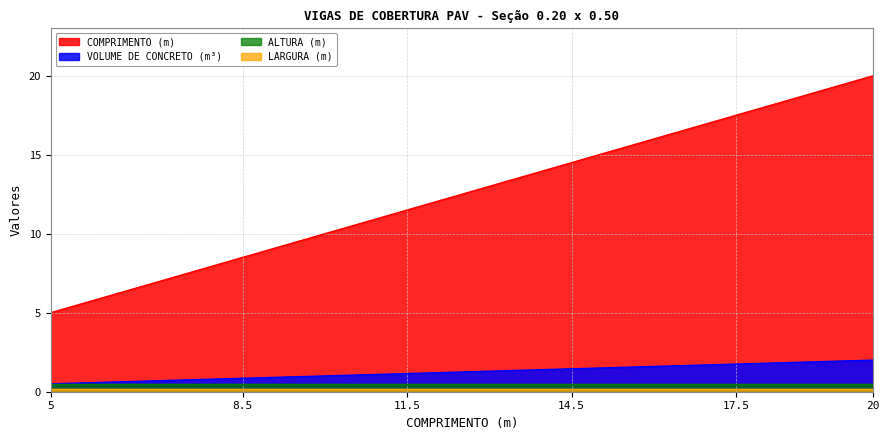

How many values in the VOLUME DE CONCRETO (m³) series exceed 1?

20